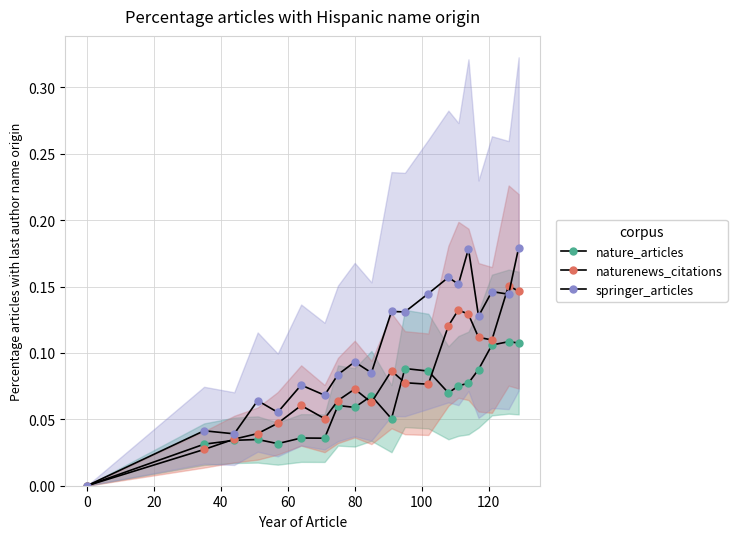

How many data points in nature_articles are above 0?

19